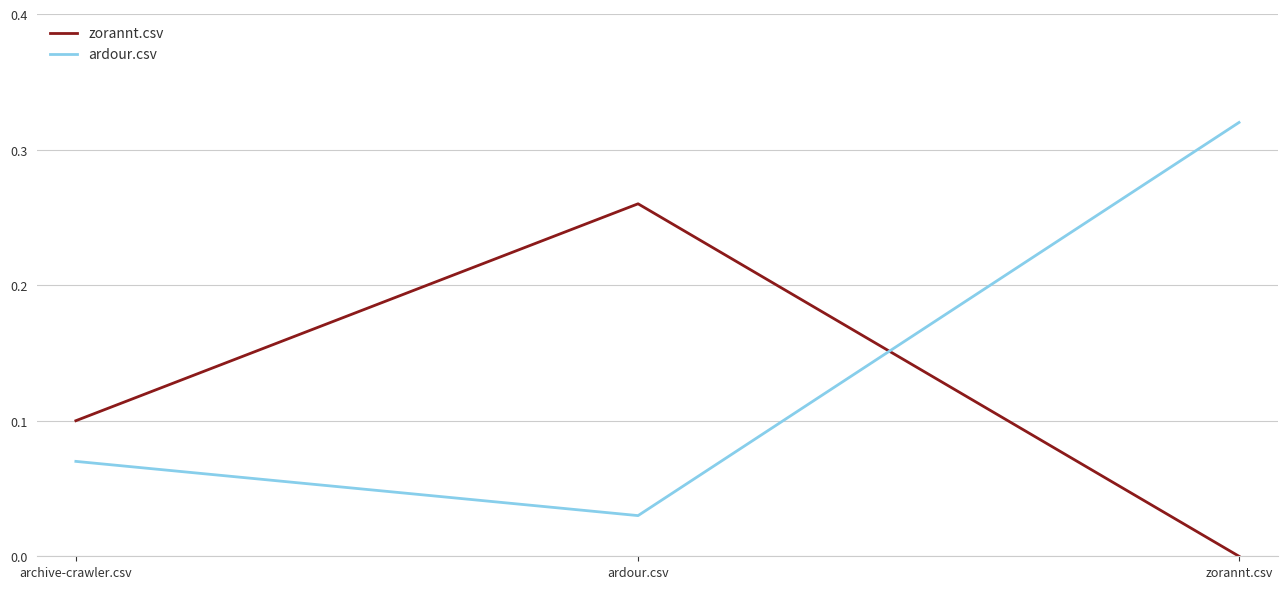

True or false: ardour.csv has a value of 0.1 at archive-crawler.csv.

True